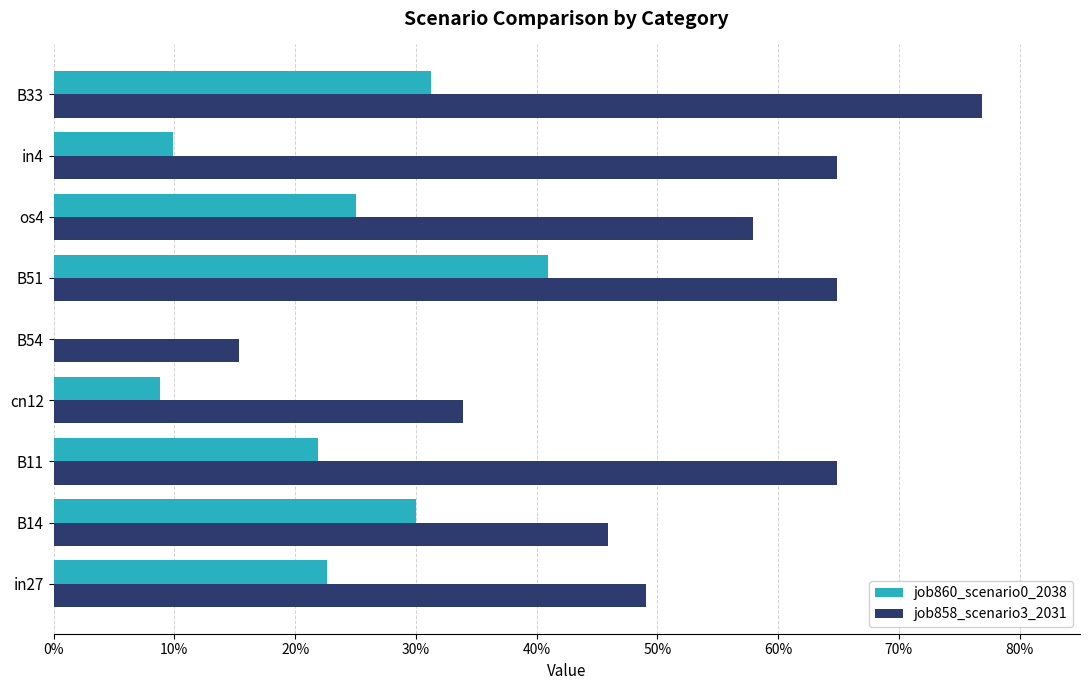

What are all the series names shown in the legend?

job860_scenario0_2038, job858_scenario3_2031